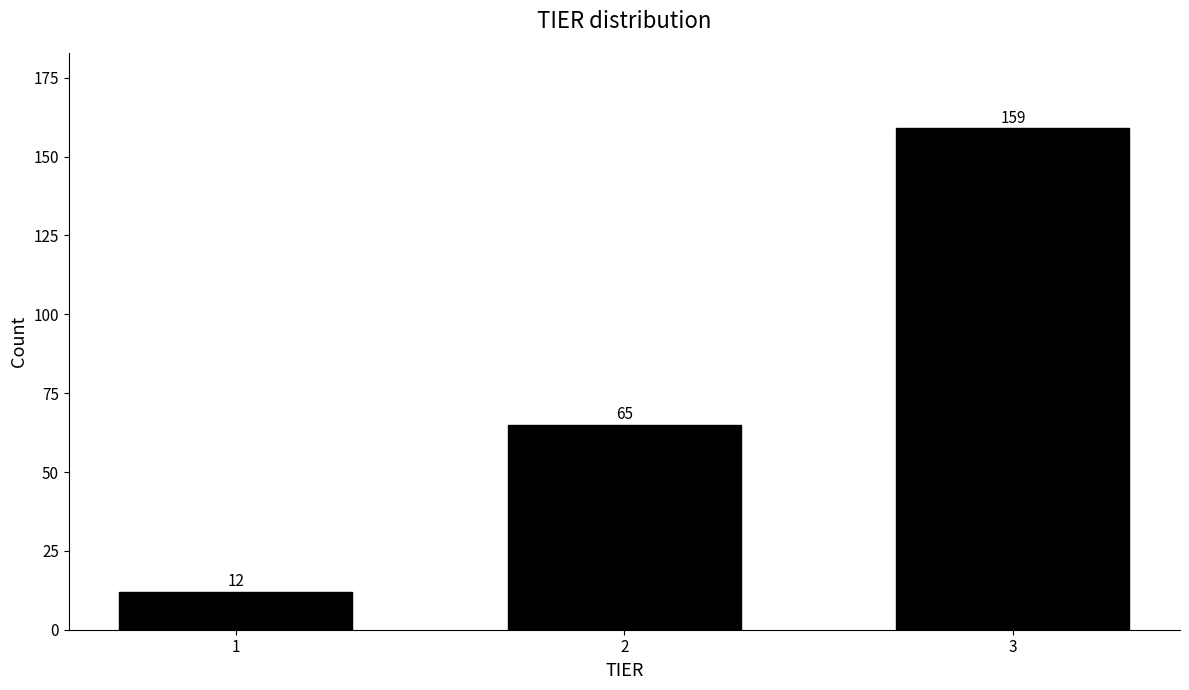

Reading left to right, extract all data points from this chart.

12	65	159